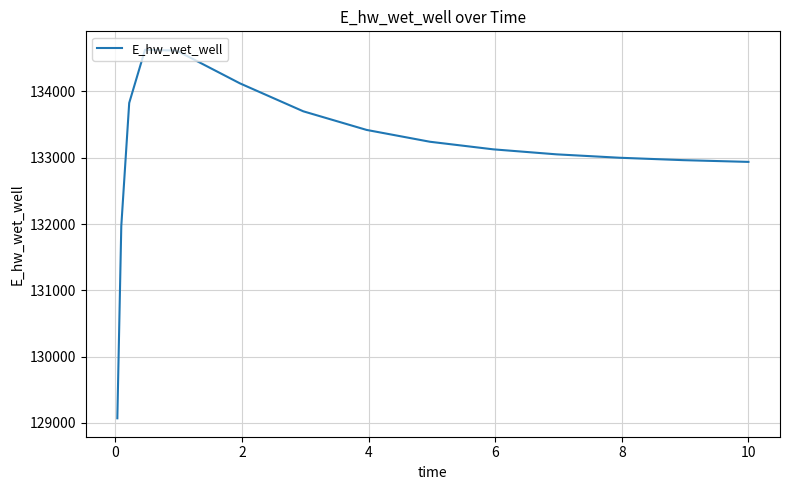

How many lines are shown in the chart?

1